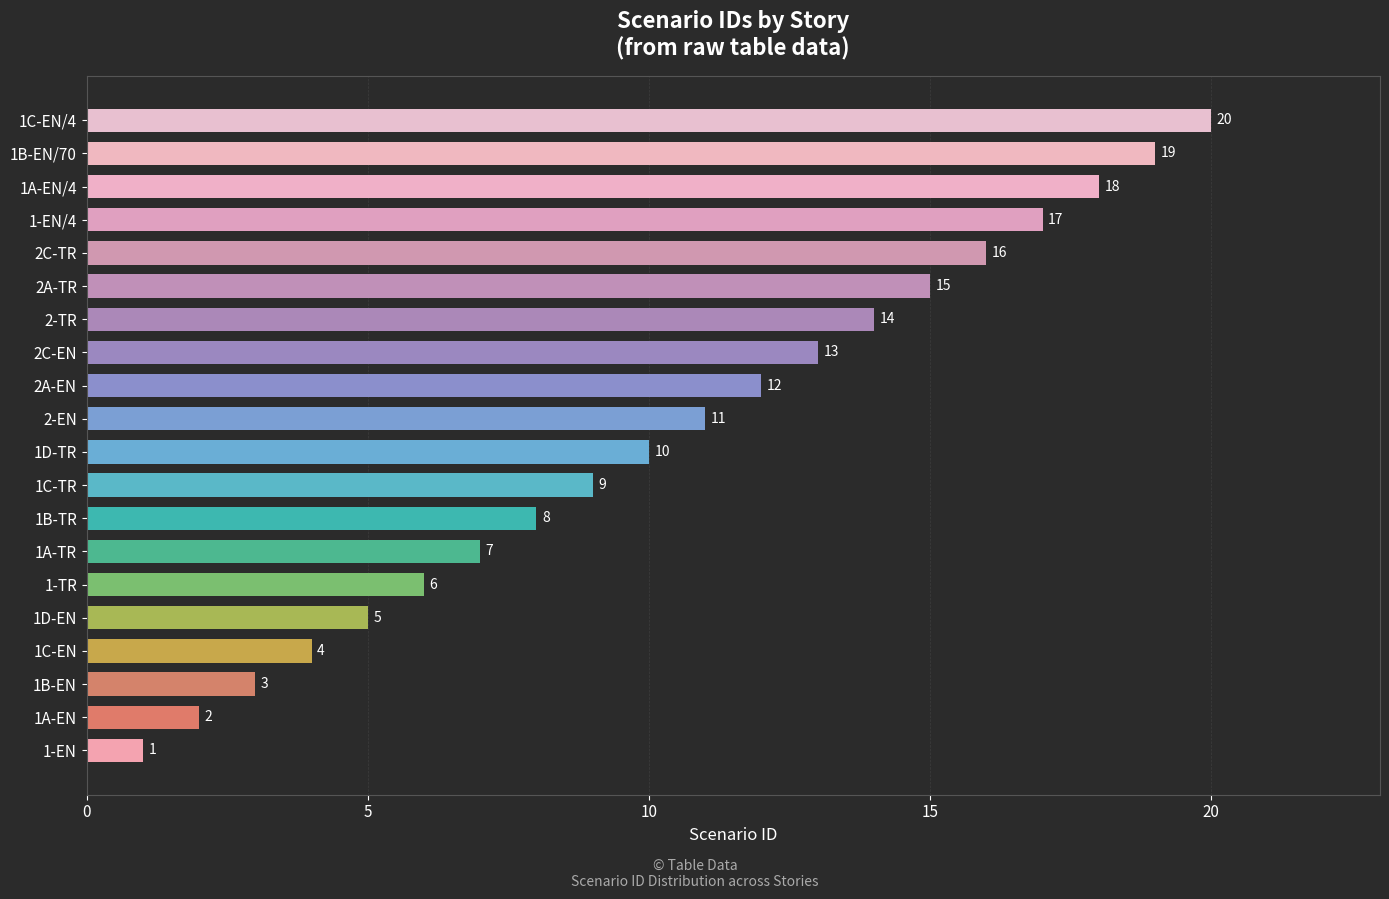

What is the change in value from 1B-EN/70 to 2A-EN?

-7